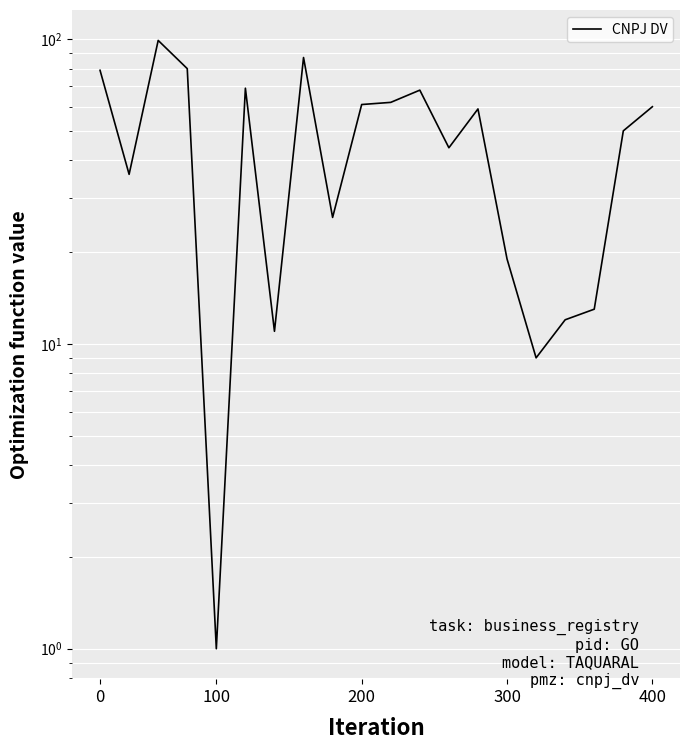

What is the sum of all values?

945